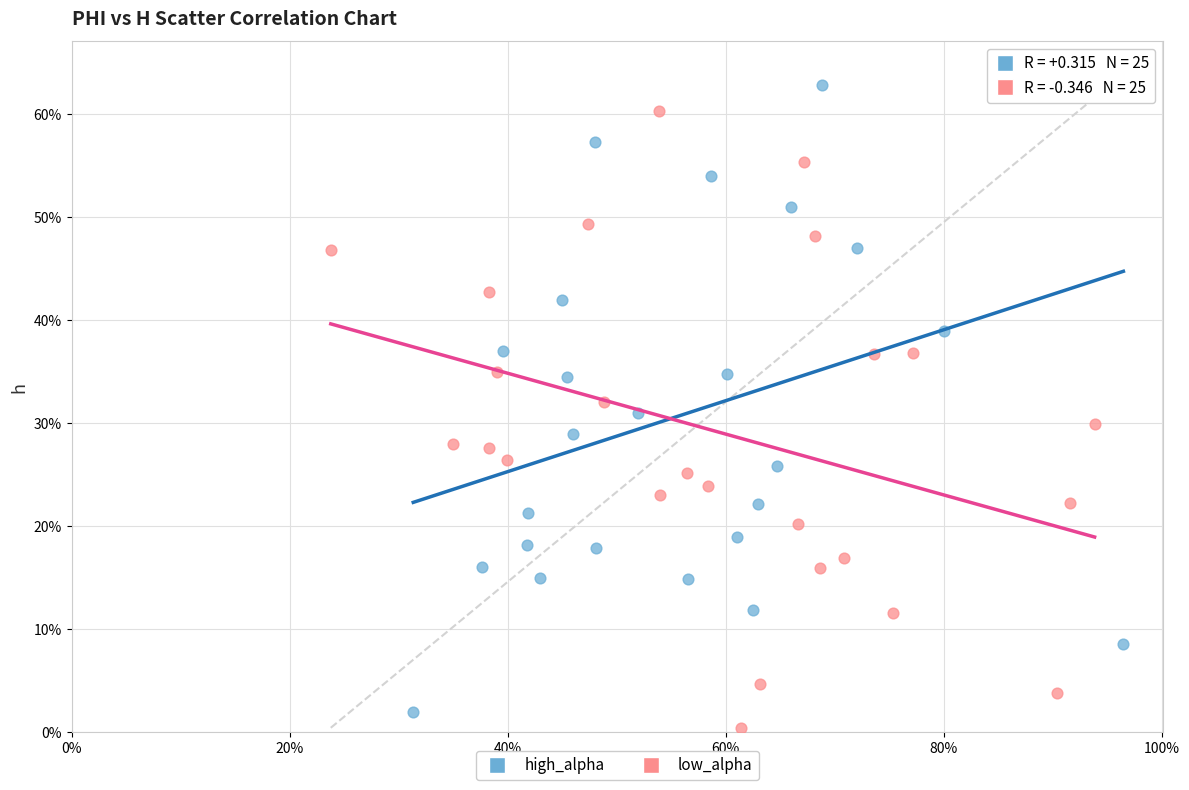

Which series has the widest spread of Y values?

high_alpha